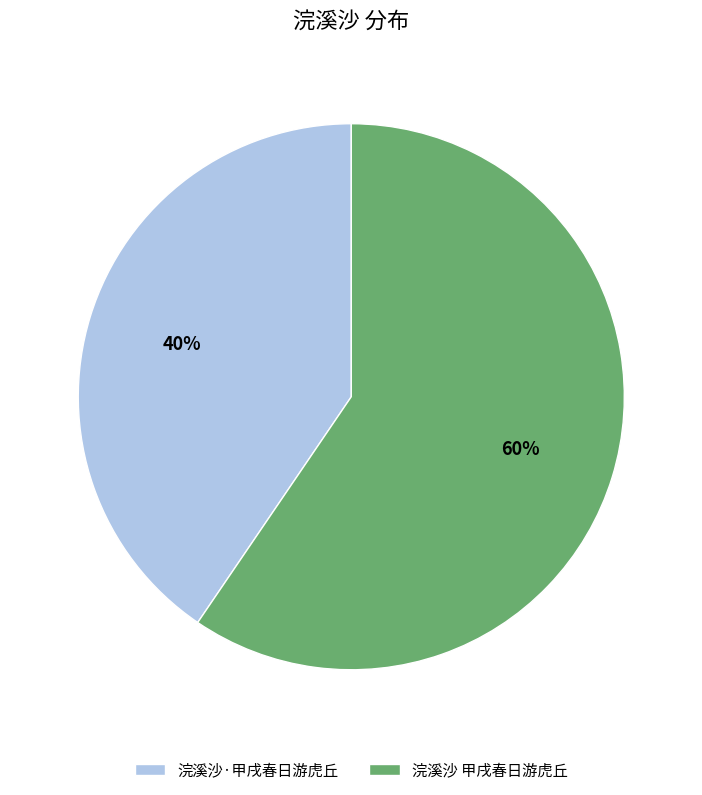

To the nearest percent, what is the combined percentage of 浣溪沙 甲戌春日游虎丘 and 浣溪沙·甲戌春日游虎丘?

100%